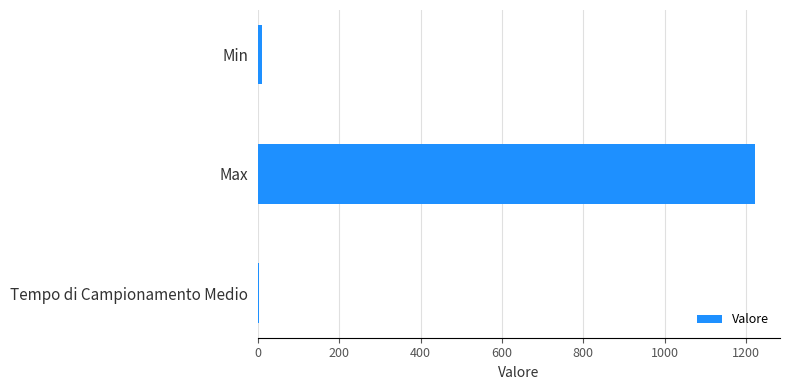

Reading top to bottom, extract all data points from this chart.

Min=10.0	Max=1222.0	Tempo di Campionamento Medio=2.1